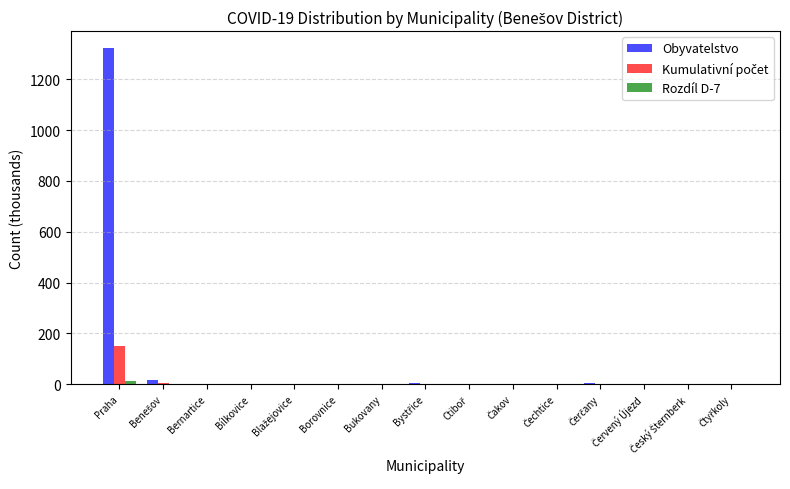

Count the number of data series in this chart.

3